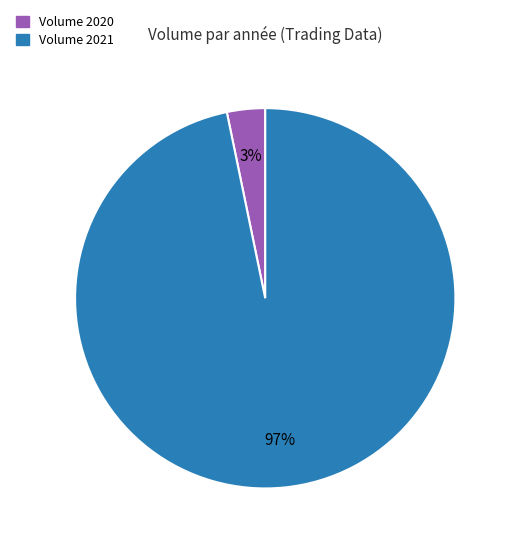

Is there a majority slice in this chart?

Yes